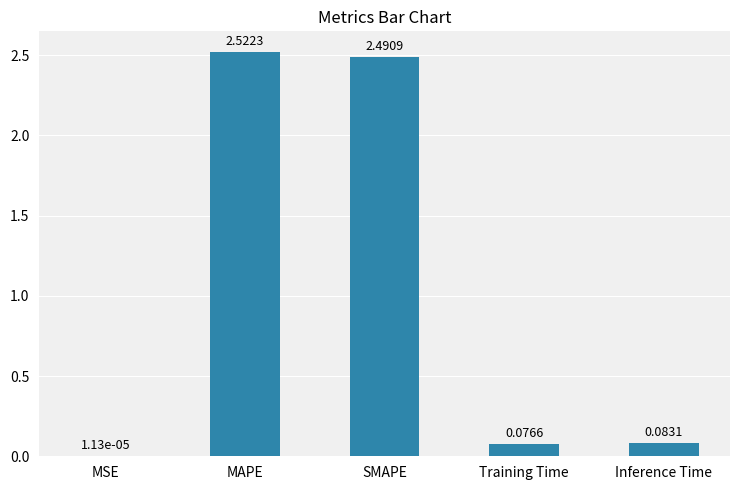

At which category does the chart reach its peak across all series?

MAPE